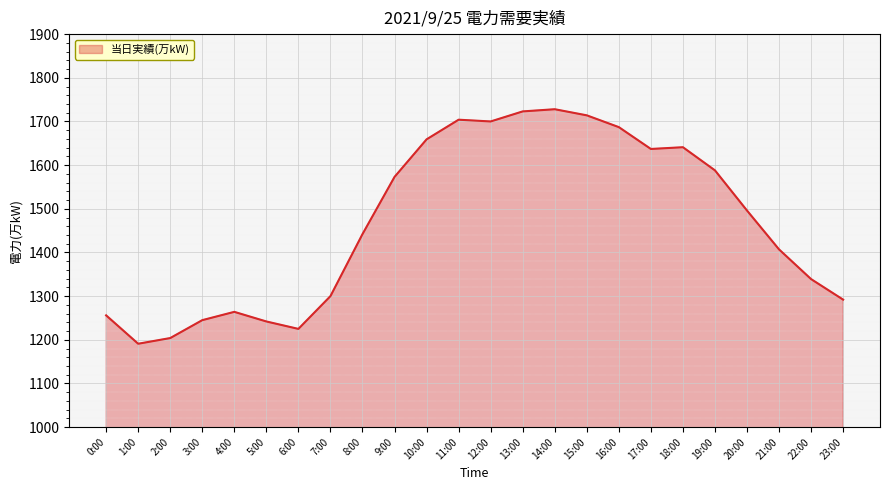

What is the difference between the values at 2:00 and 22:00?

135